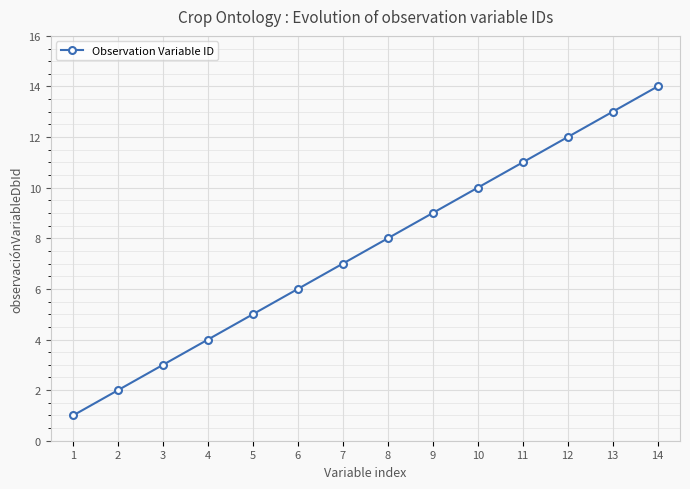

Where is the data nearest to the value 7?

7